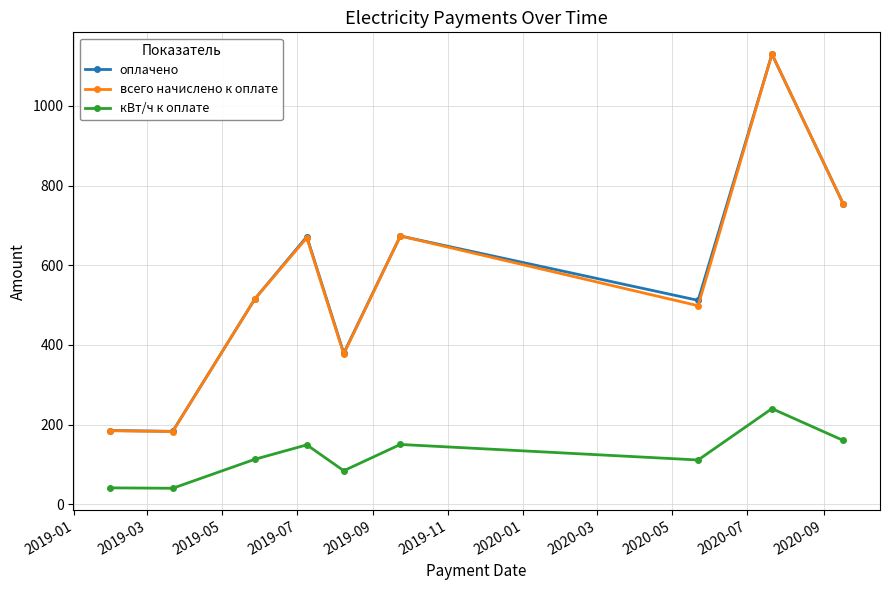

True or false: оплачено has more than 2 interior local peaks.

True